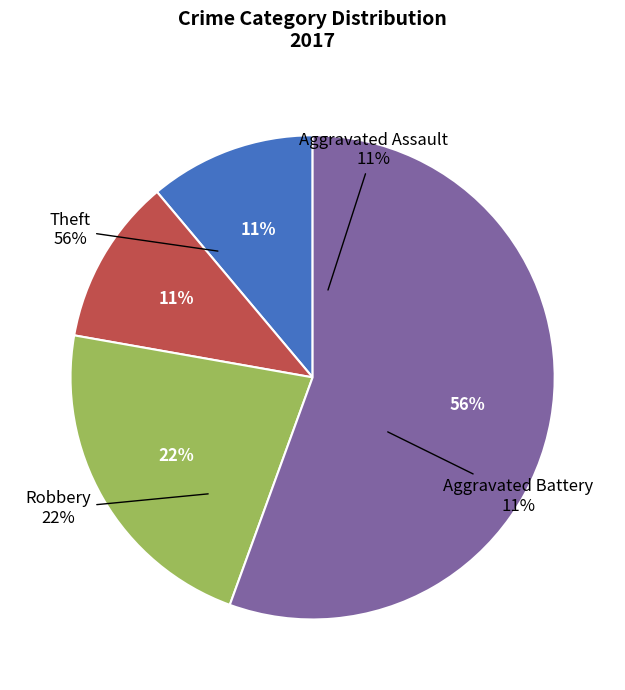

Count the number of slices in the pie.

4